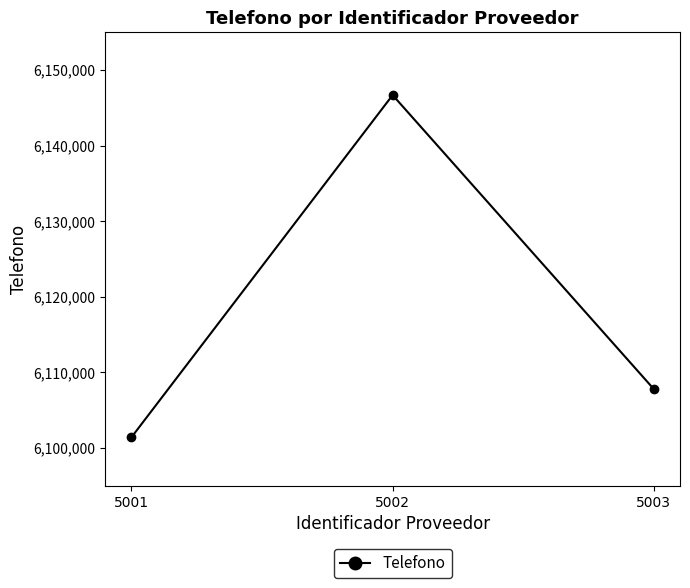

What is the value of the 1st point from the left?

6101413